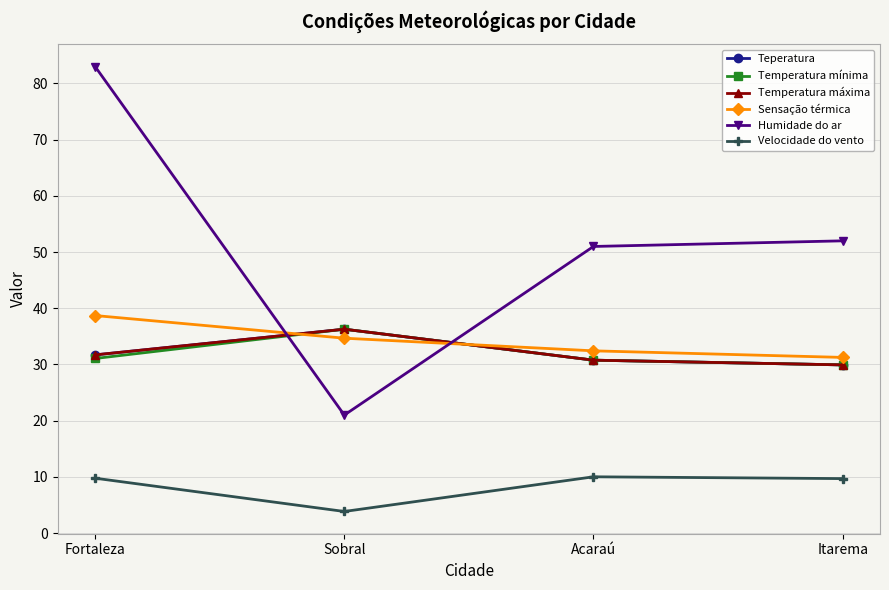

Reading right to left, extract all data points from this chart.

Teperatura: 29.9	30.8	36.3	31.7
Temperatura mínima: 29.9	30.8	36.3	31.1
Temperatura máxima: 29.9	30.8	36.3	31.7
Sensação térmica: 31.3	32.4	34.7	38.7
Humidade do ar: 52.0	51.0	21.0	83.0
Velocidade do vento: 9.7	10.0	3.9	9.8